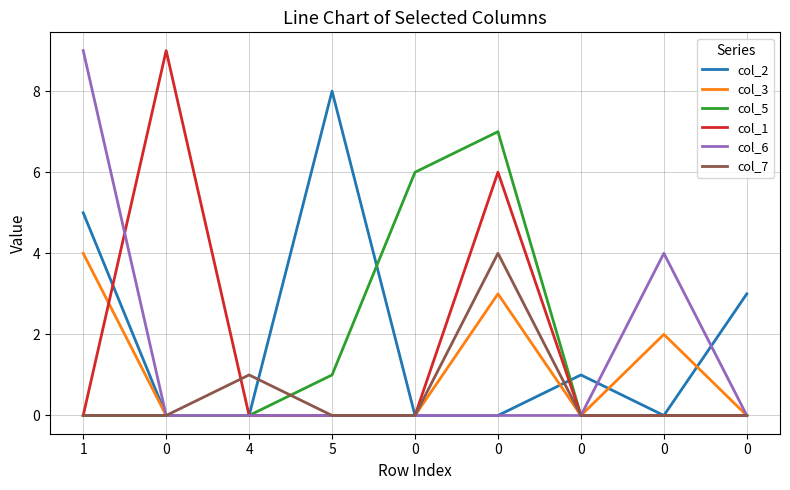

What is the average value of the col_1 series?

2